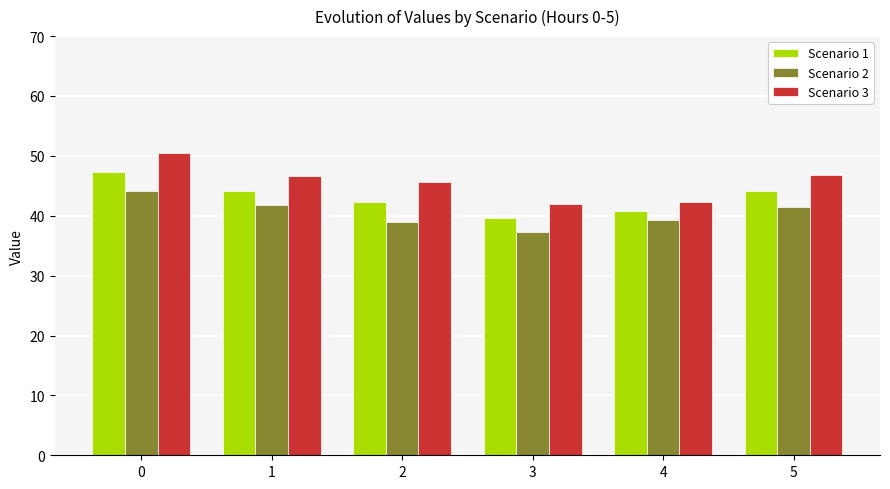

What is the value of the Scenario 3 bar at the 4th from the left?

42.0